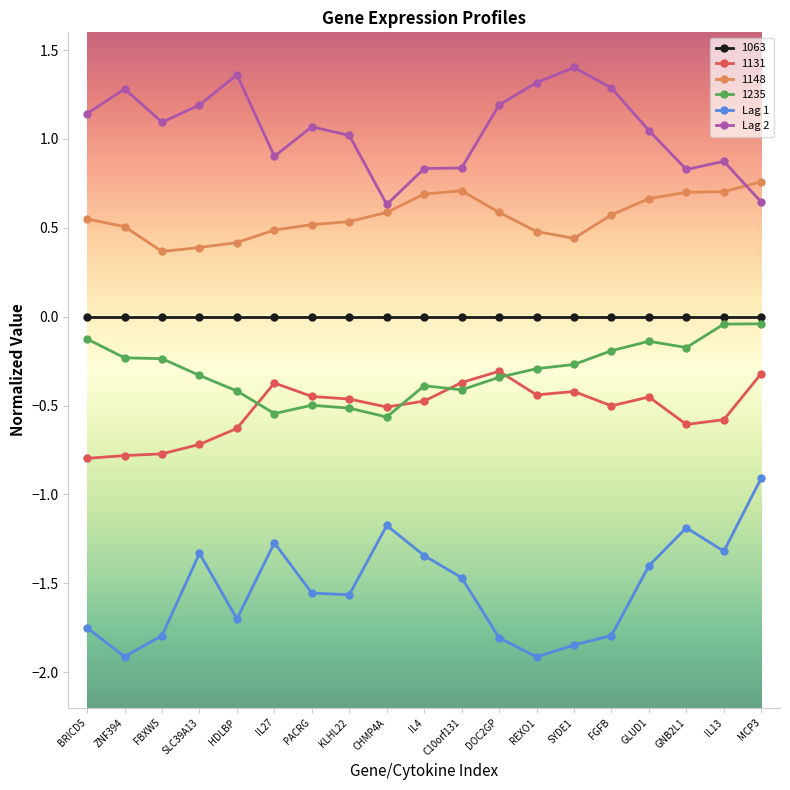

At which category does Lag 2 reach its first local peak?

ZNF394